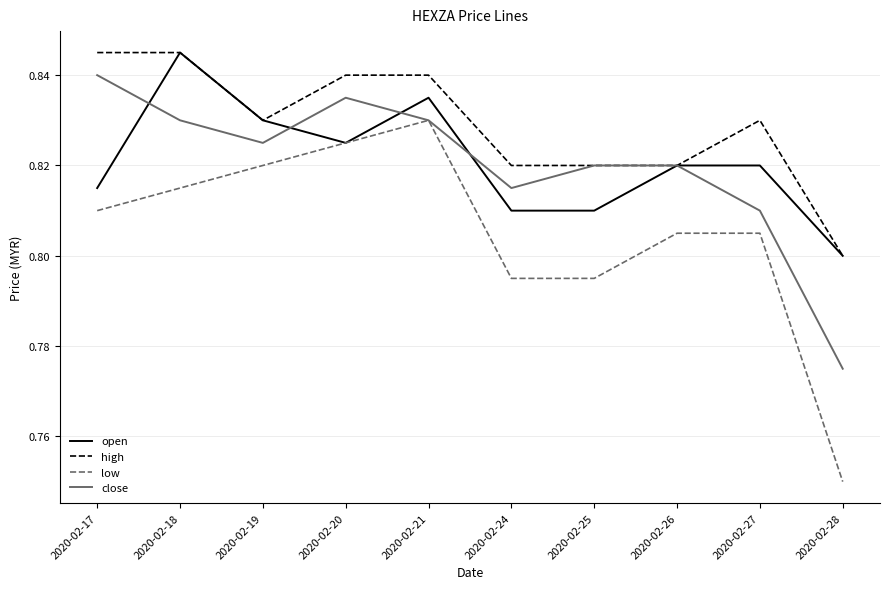

What is the total value across all series at 2020-02-19?

3.3